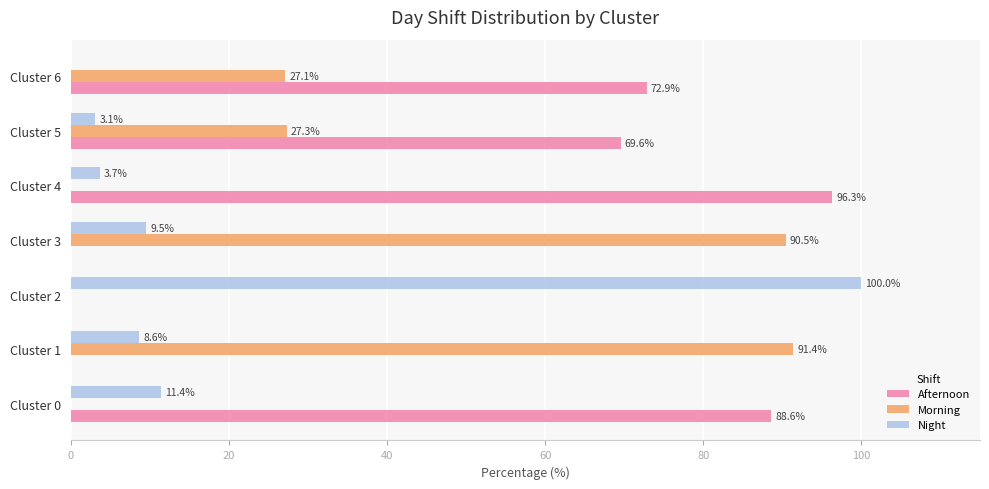

What is the maximum value shown in the chart?

100.0